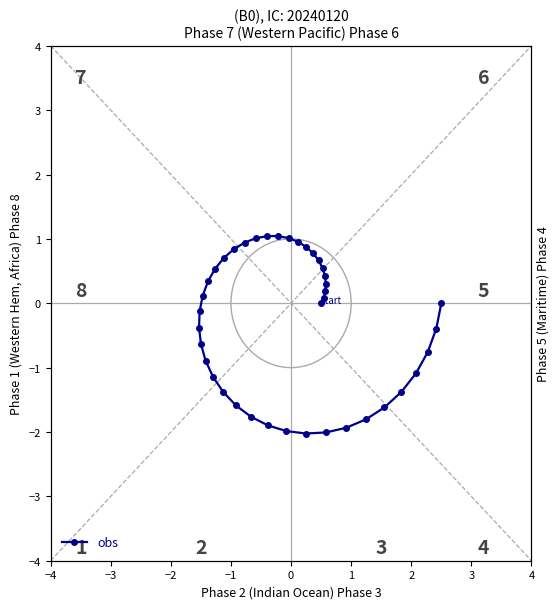

True or false: the data shows -1.4 at 23.

False